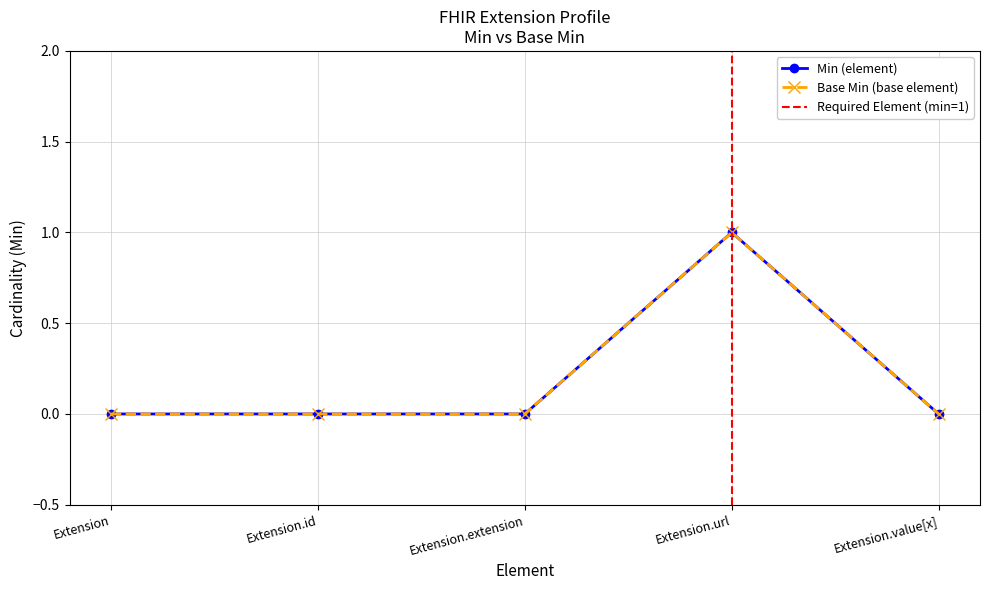

Which has a higher value, Extension.id or Extension.value[x]?

Extension.id